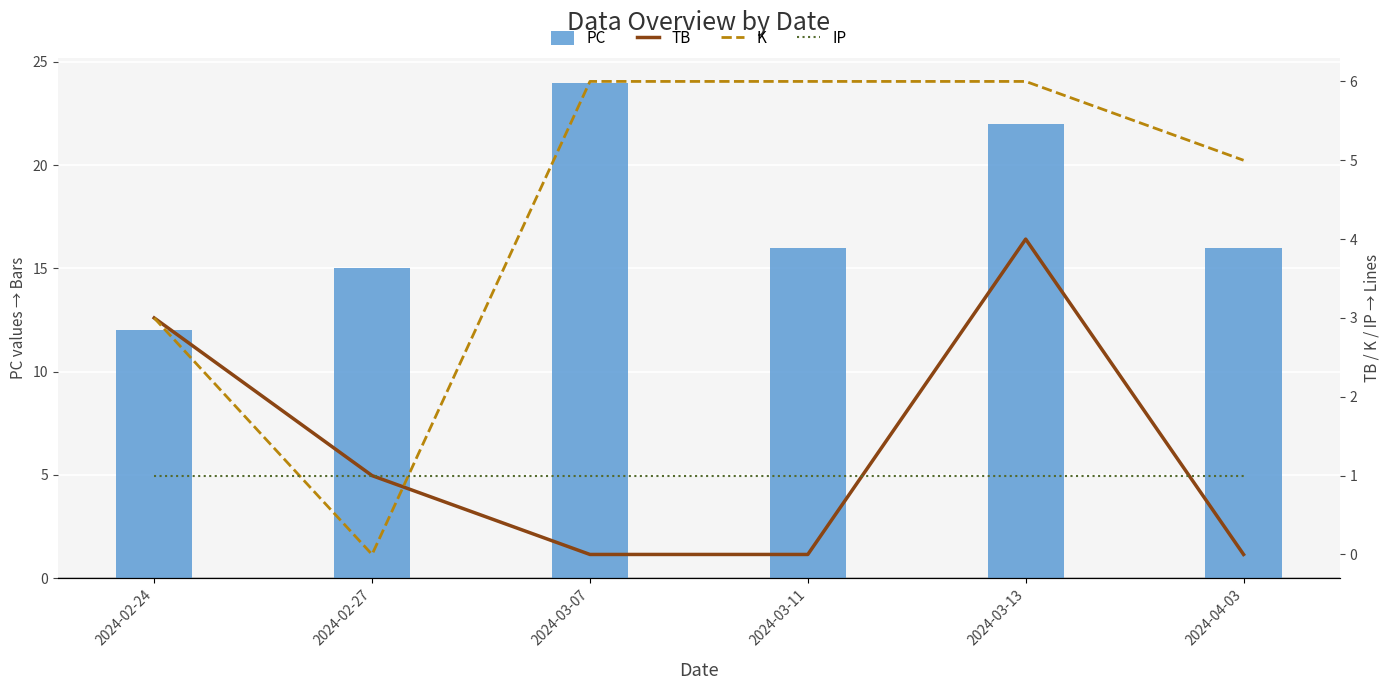

The PC series shows 12 at 2024-02-24. True or false?

True